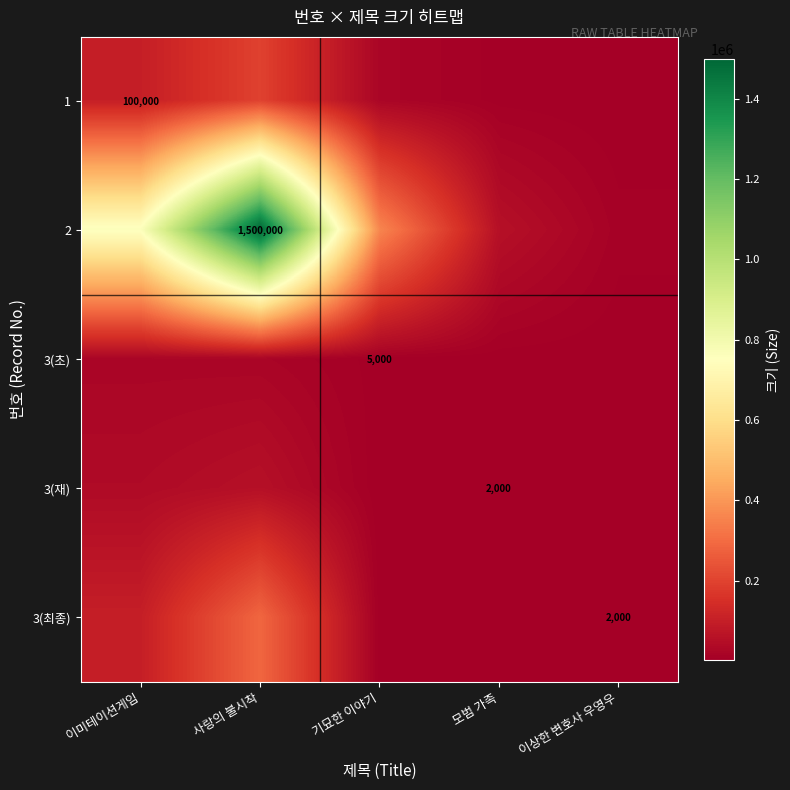

Which label corresponds to the smallest value in the chart?

이상한 변호사 우영우